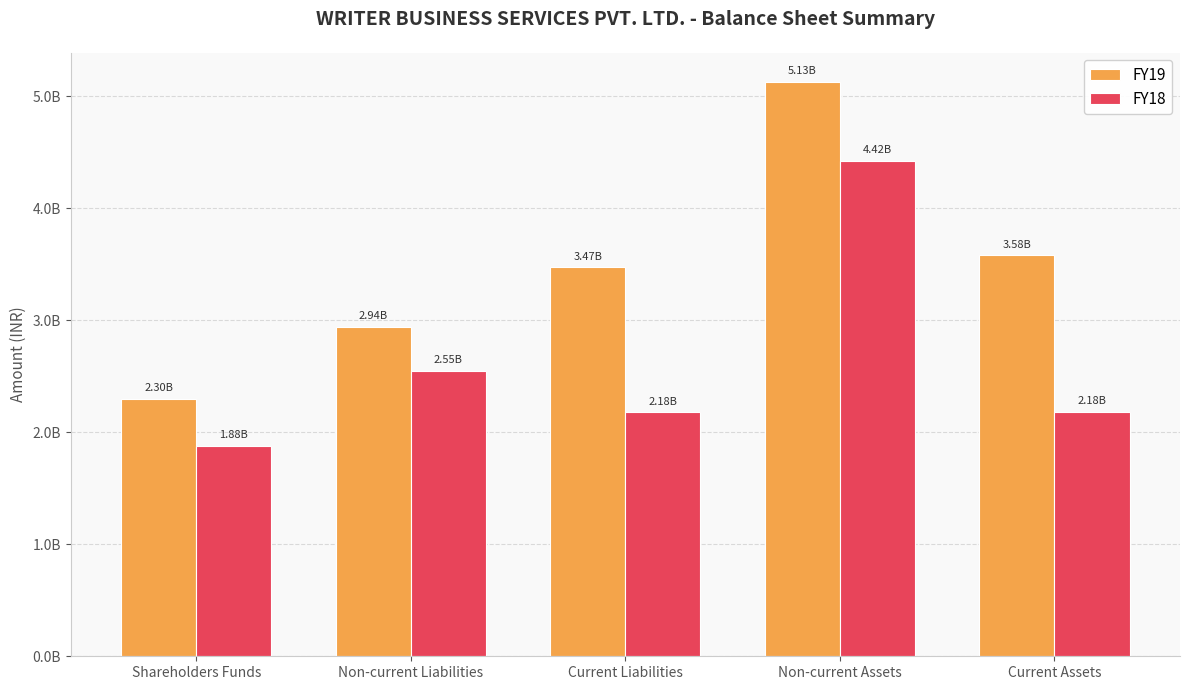

Are the bars grouped side by side (vs. stacked)?

Yes